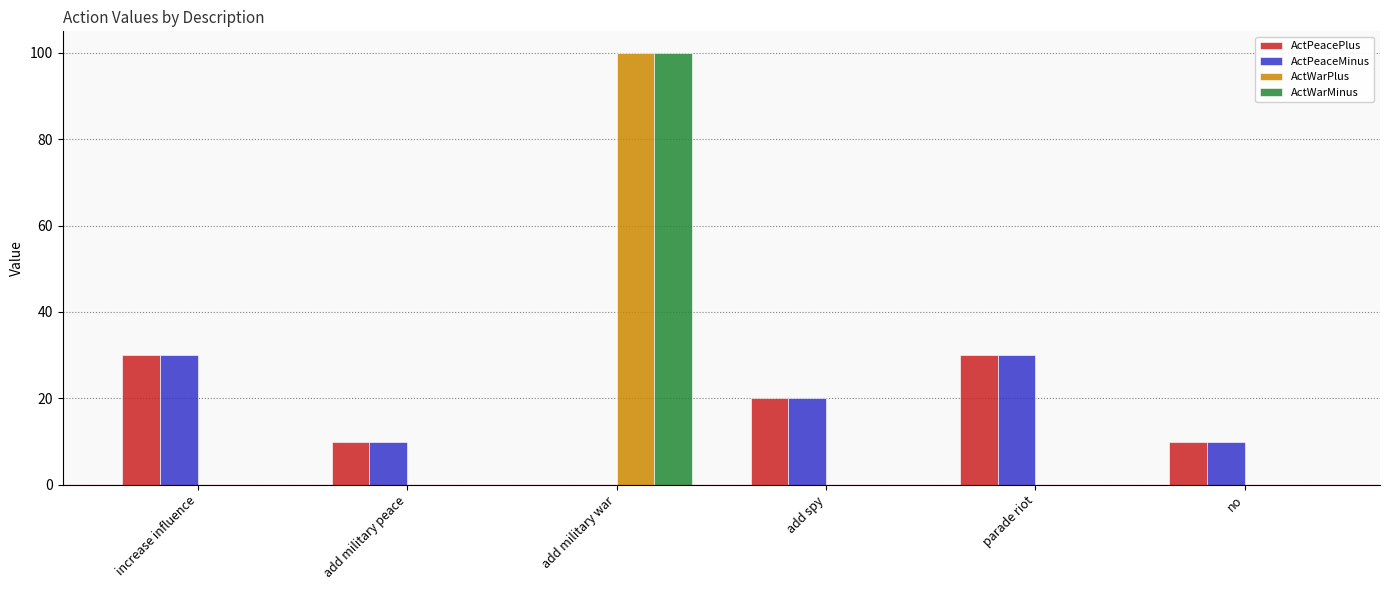

How many categories are shown in the chart?

6